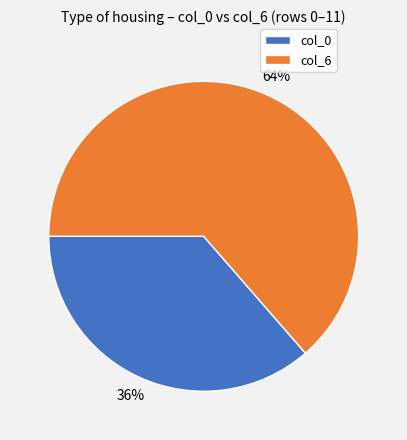

To the nearest percent, what is the average slice percentage?

50%